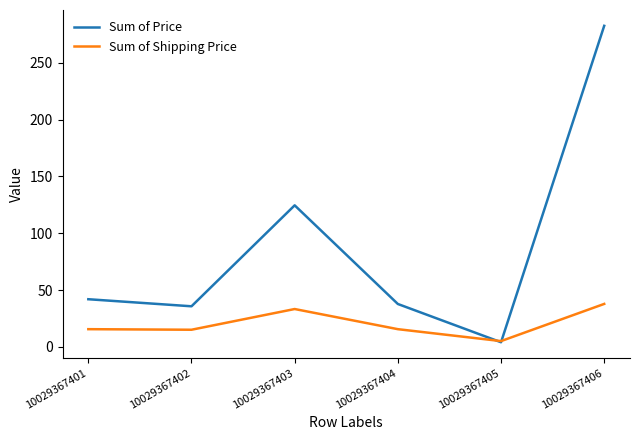

At which category does the chart reach its minimum across all series?

10029367405